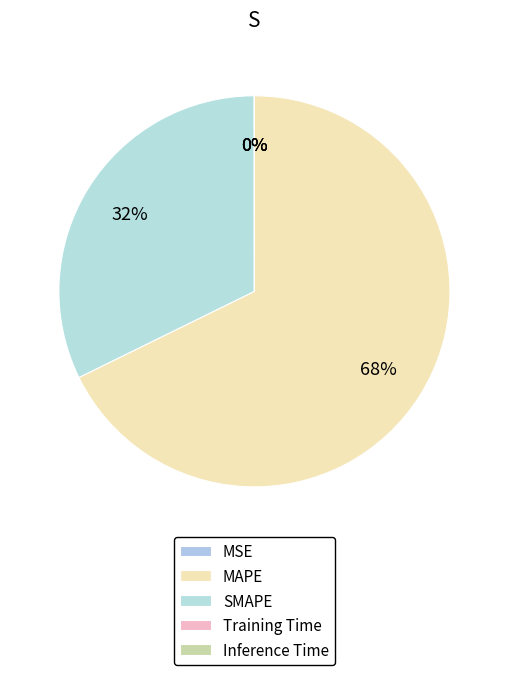

The SMAPE slice represents 26% of the pie. True or false?

False